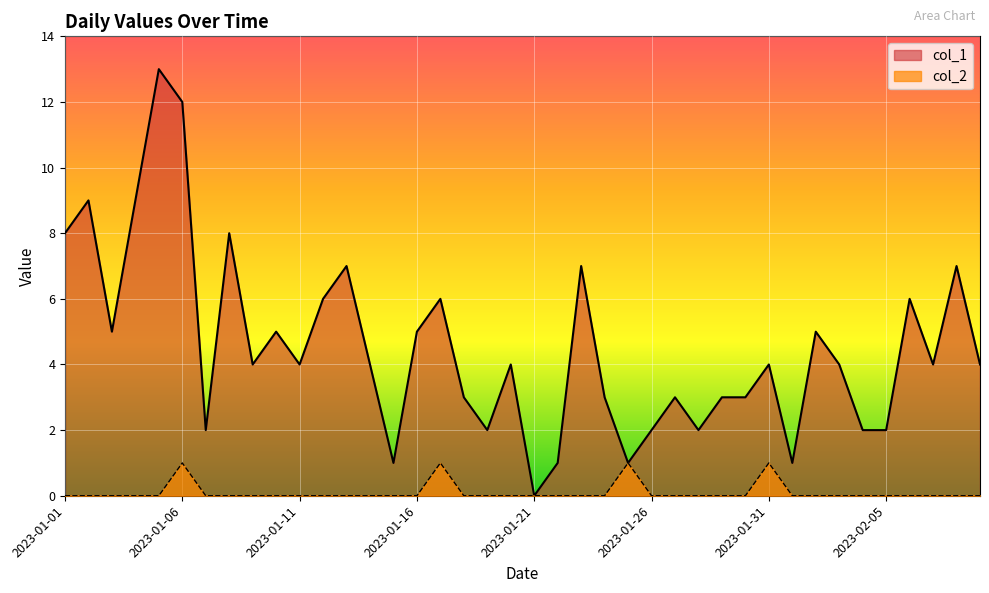

Which category has the highest value in the col_1 series?

2023-01-05